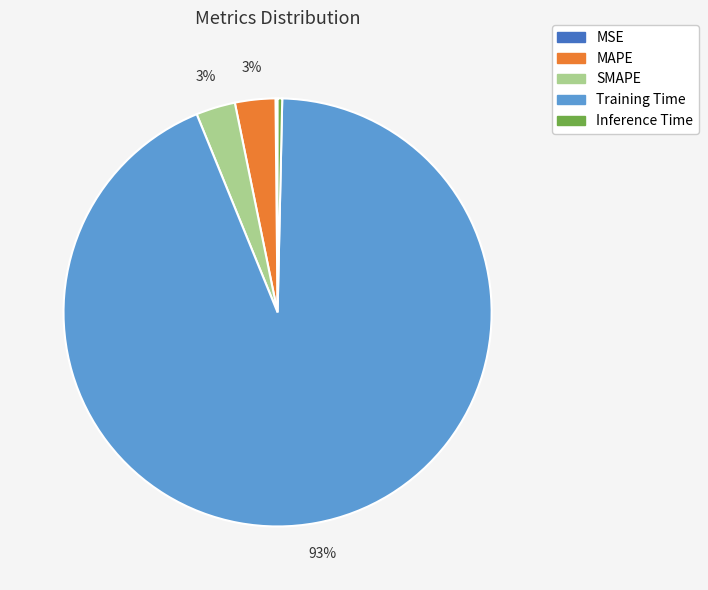

Between SMAPE and Inference Time, which is larger?

SMAPE